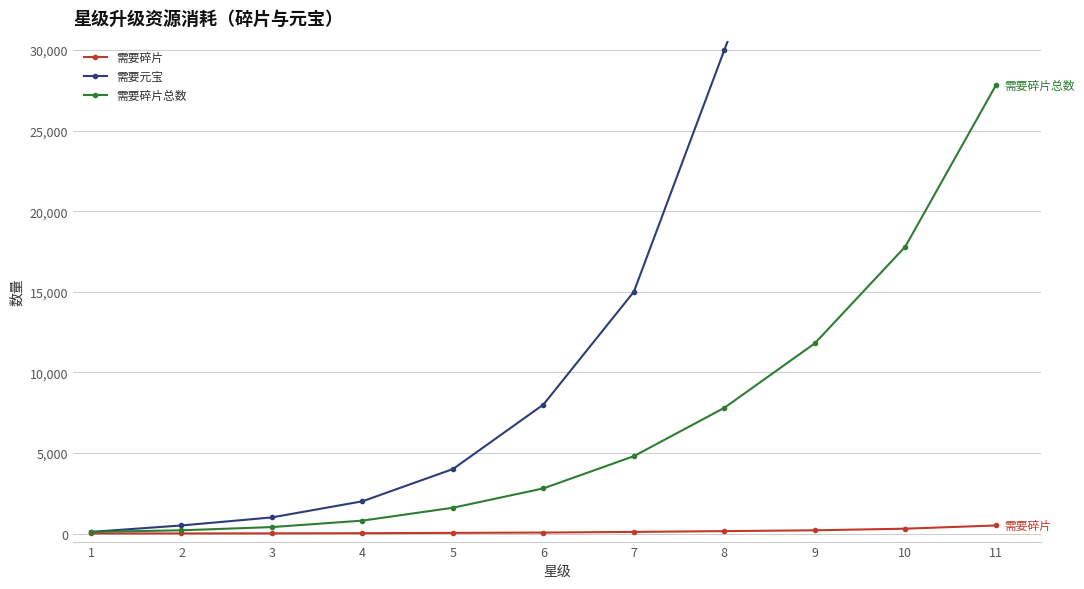

What is the total value across all series at 5?

5640